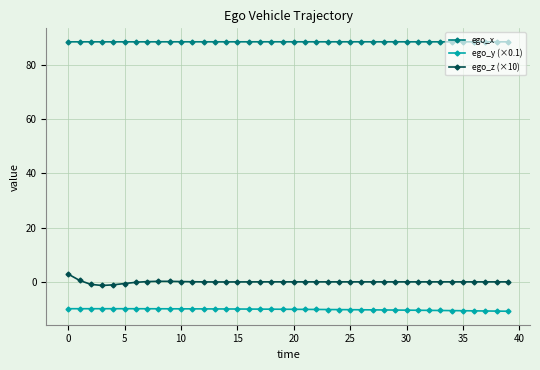

True or false: ego_z (×10) and ego_x cross at least once.

False